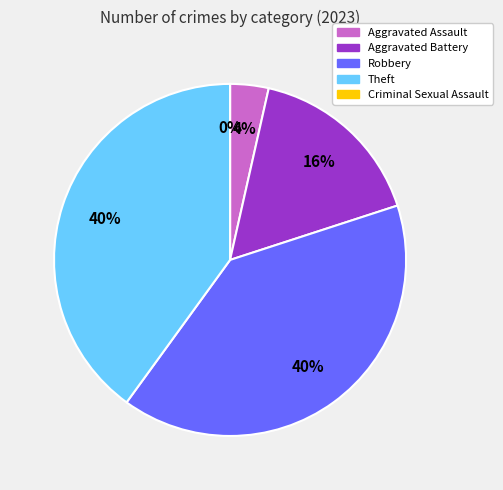

To the nearest percent, what is the difference between the largest and smallest slice percentages?

40%